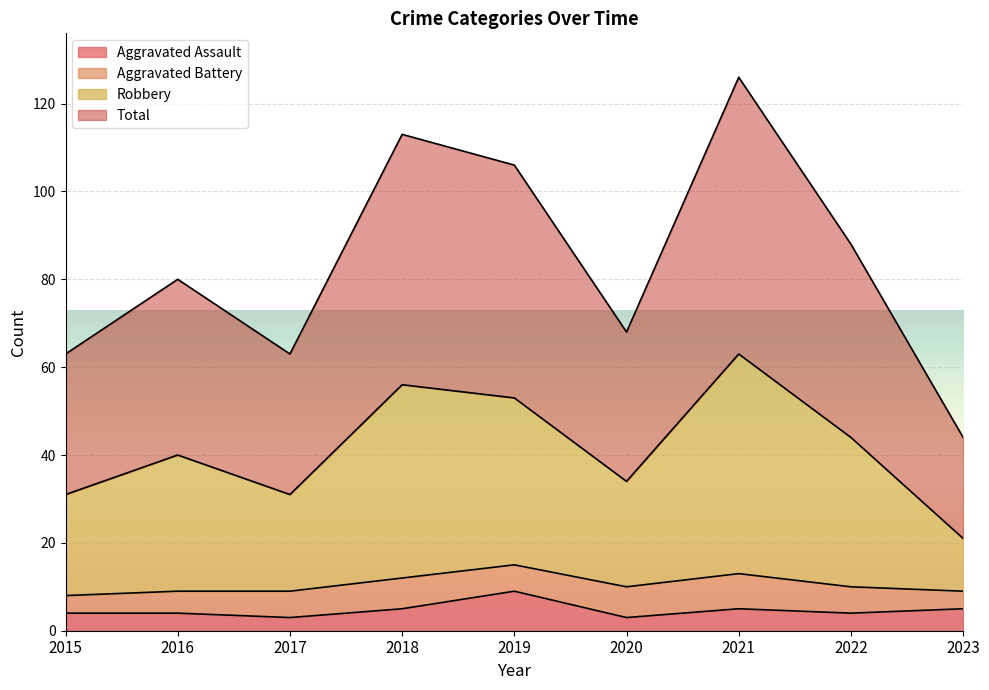

What is the smallest value displayed?

3